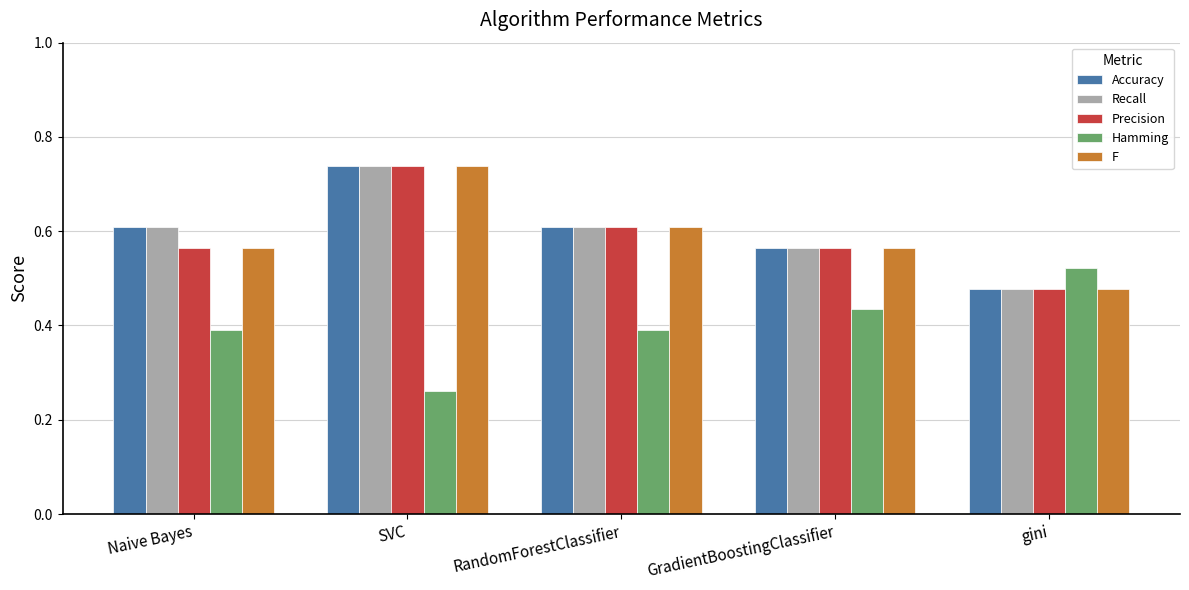

The value of Accuracy at RandomForestClassifier is 0.3. True or false?

False